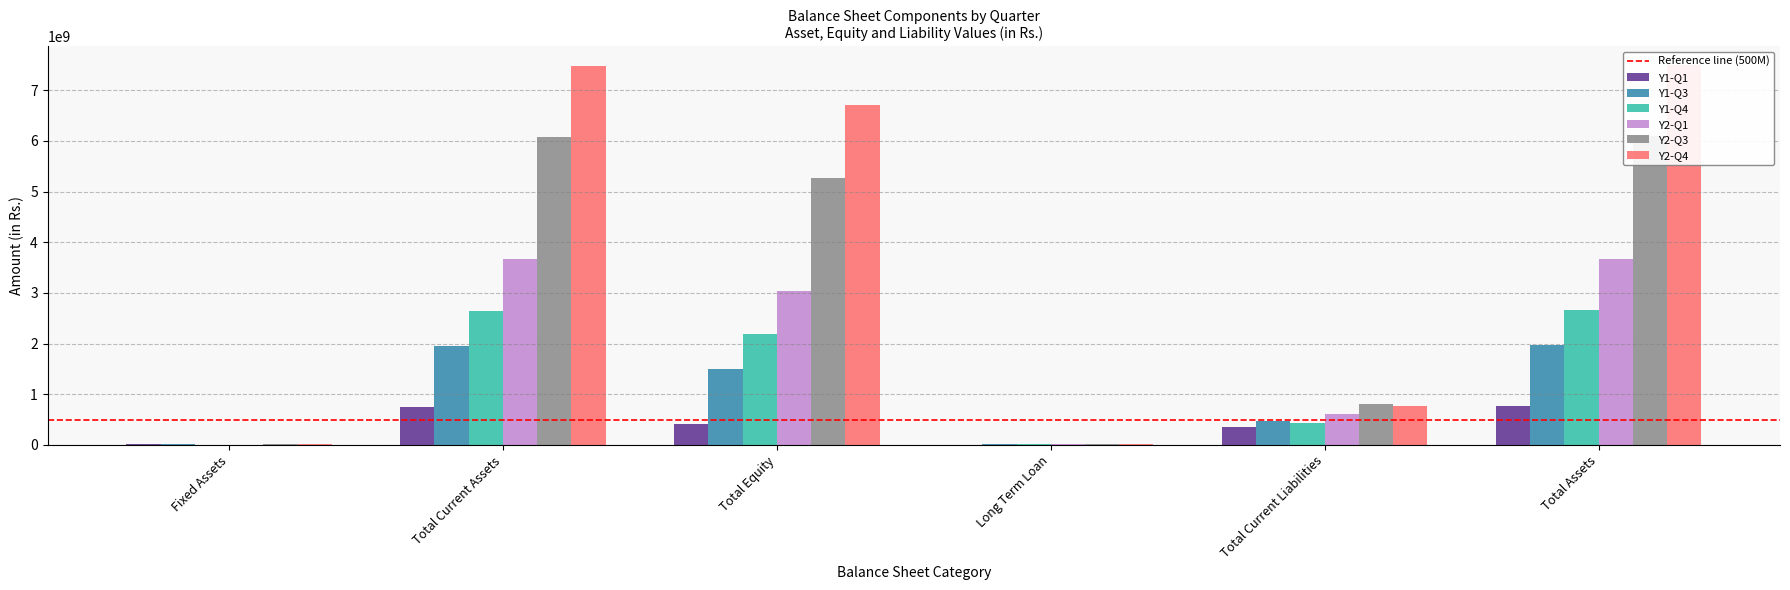

What is the total value across all series at Total Current Liabilities?

3432384375.5